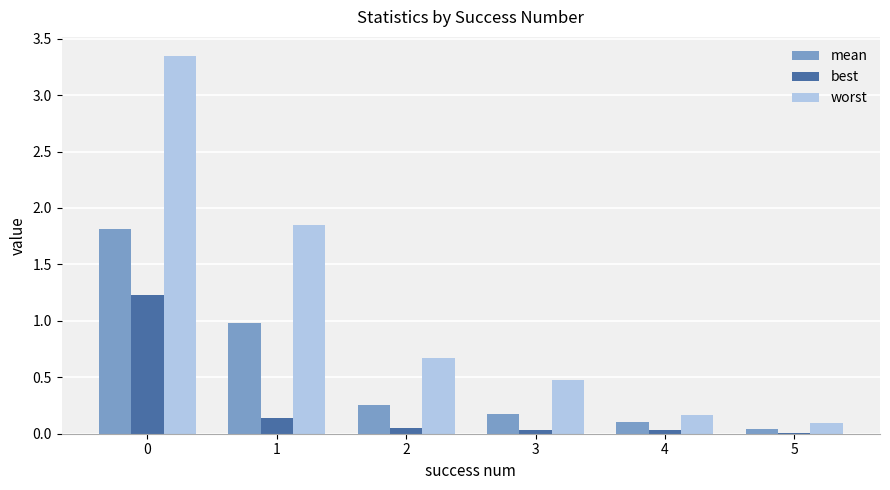

Is the value of worst at 3 greater than the value of best at 3?

Yes